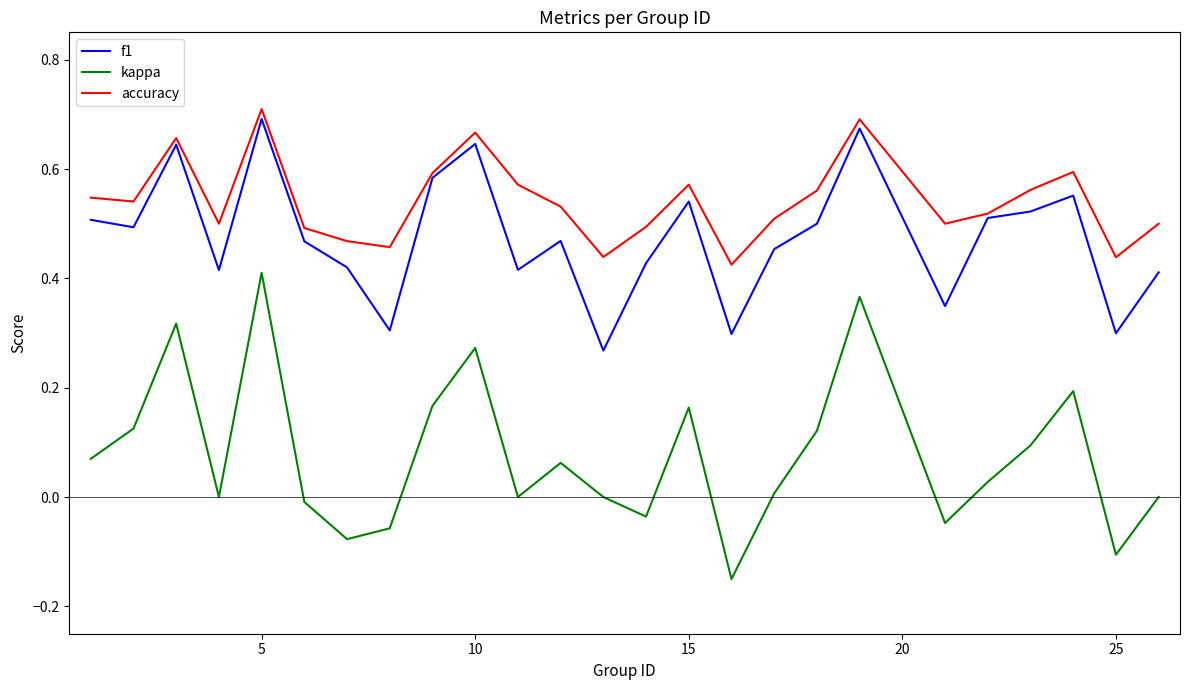

Which series has the widest spread of values?

kappa